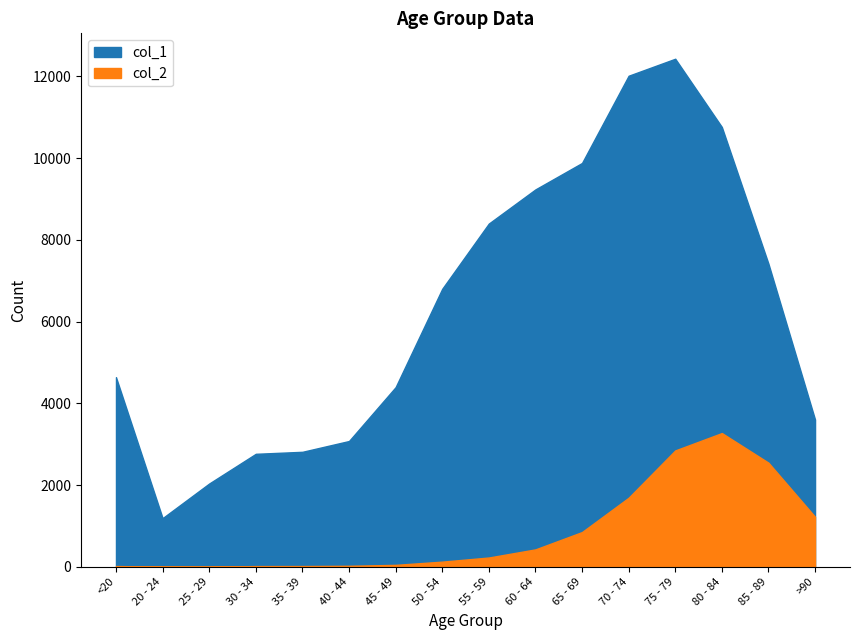

Rank the series at 75 - 79 from highest to lowest value.

col_1, col_2